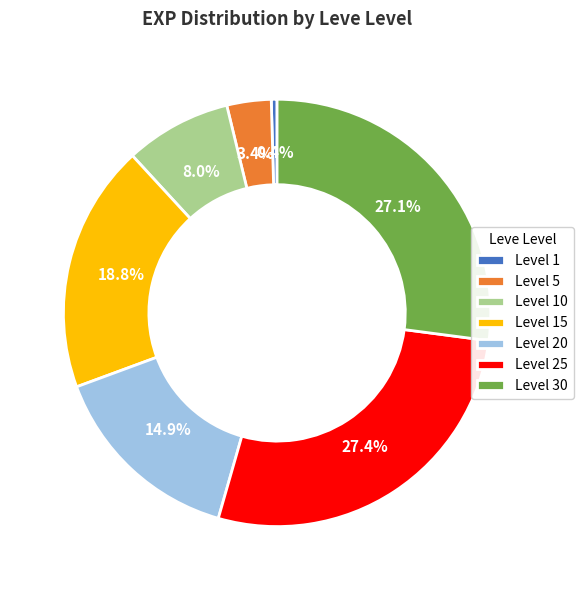

Count the number of slices in the pie.

7